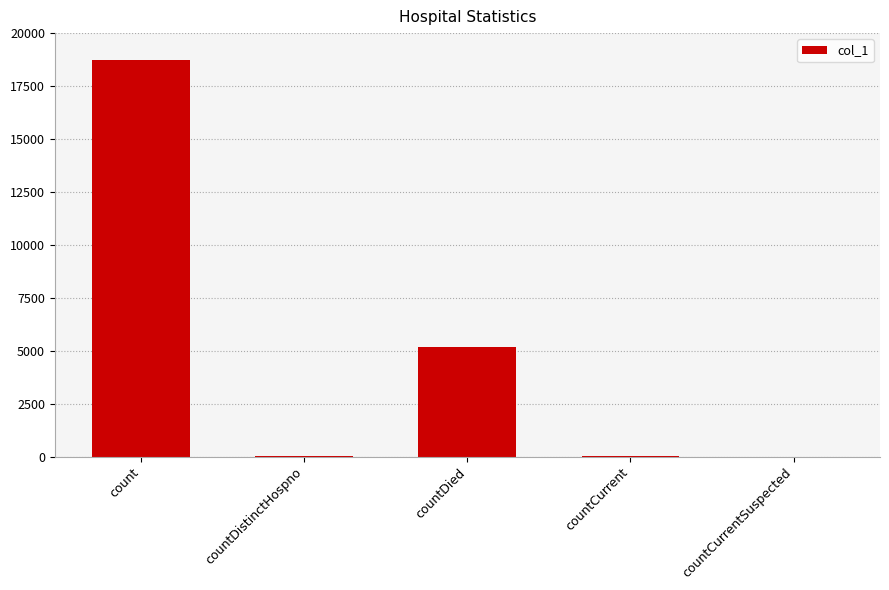

The value at countCurrent is 44. True or false?

True